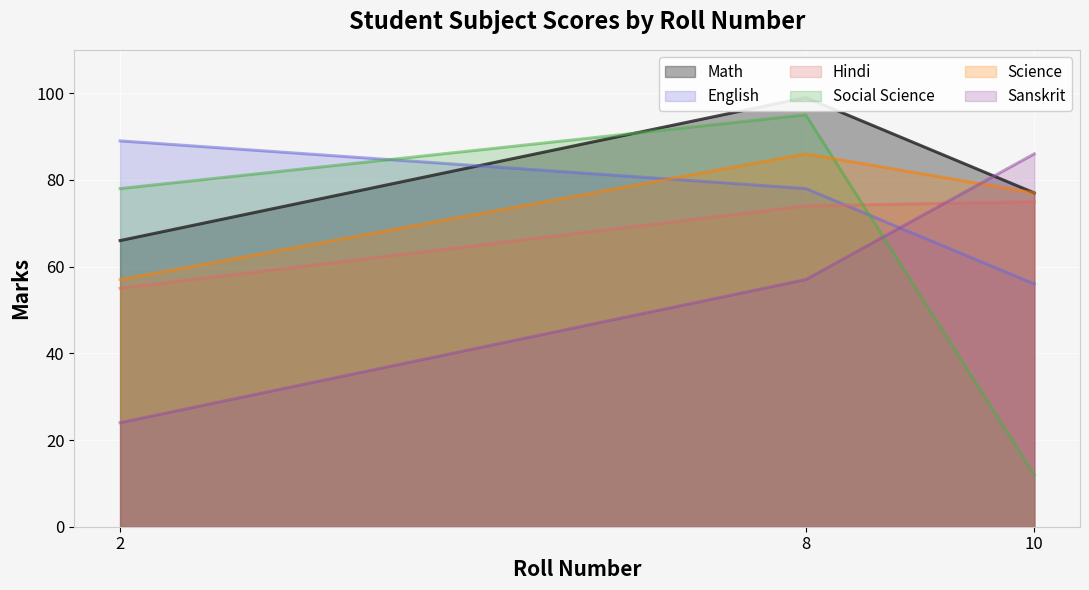

At which label is English closest to 72?

8